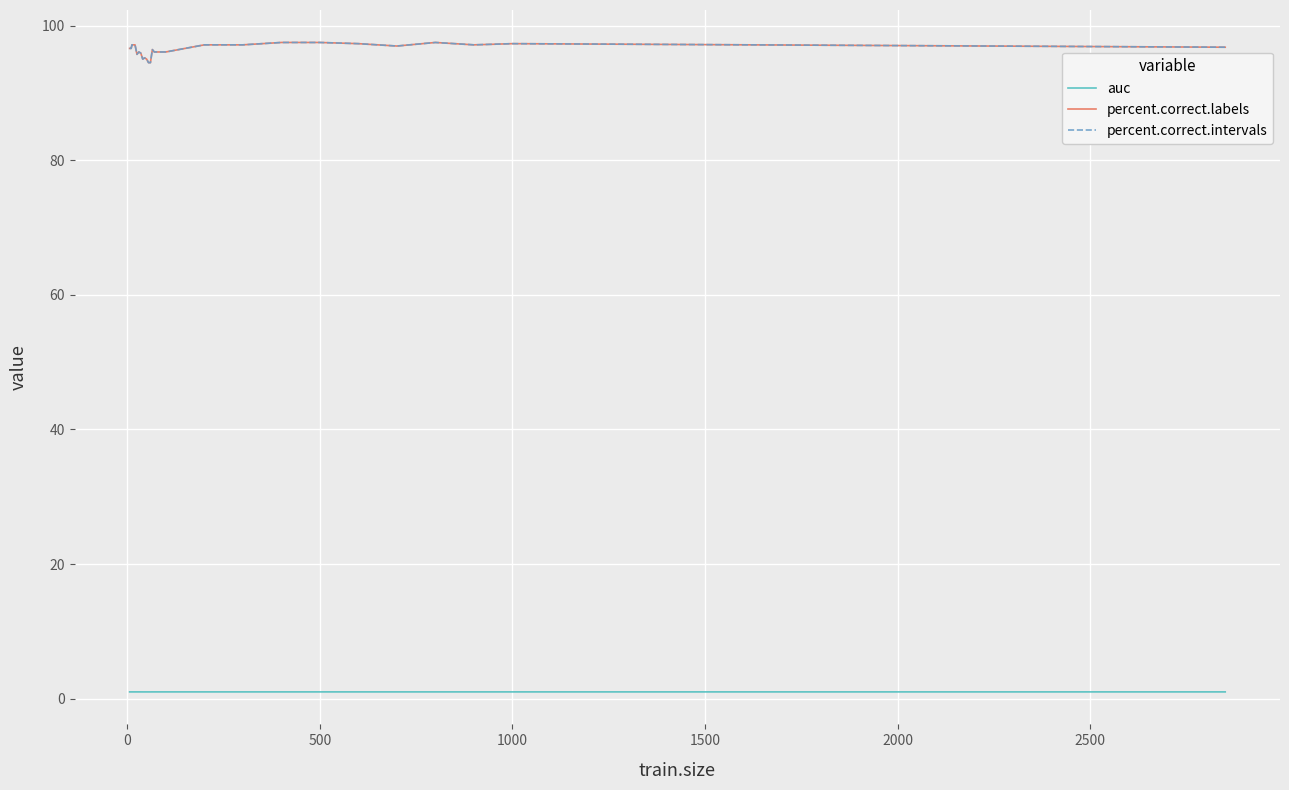

Which series has the largest total across all categories?

percent.correct.labels